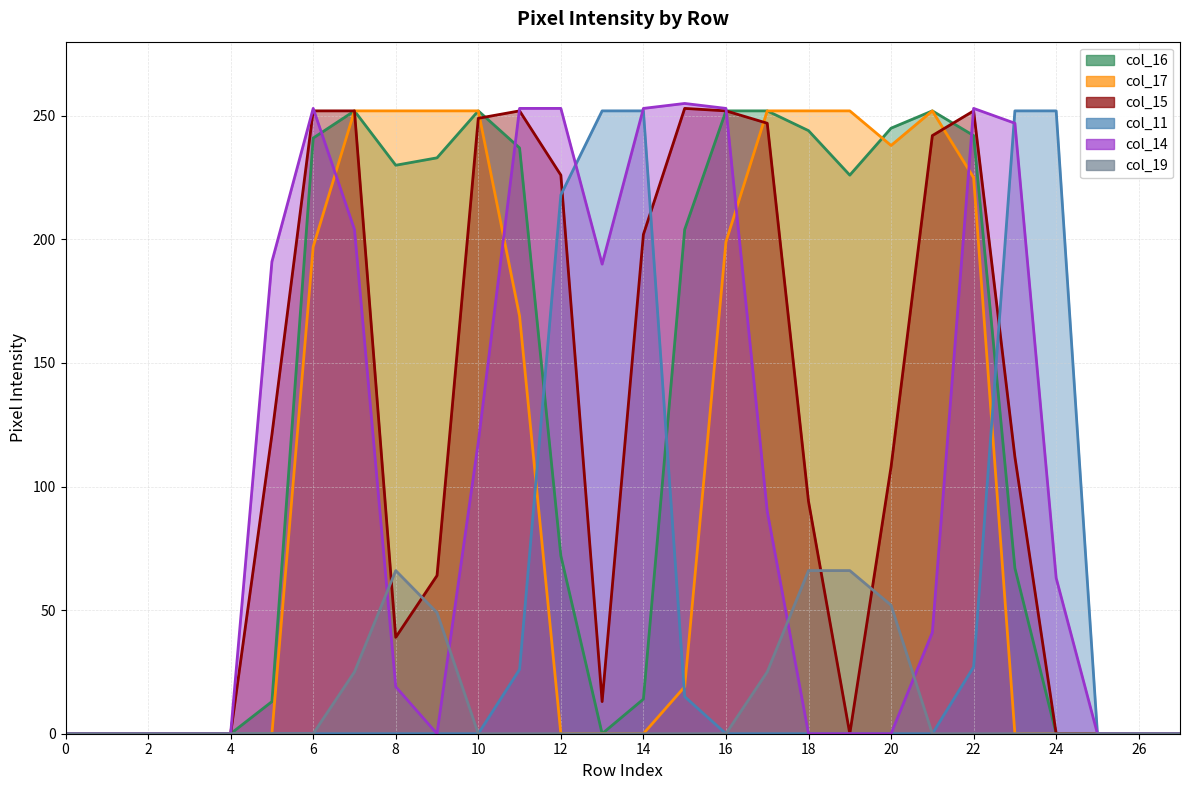

True or false: col_14 has more than 1 points higher than both neighbors.

True